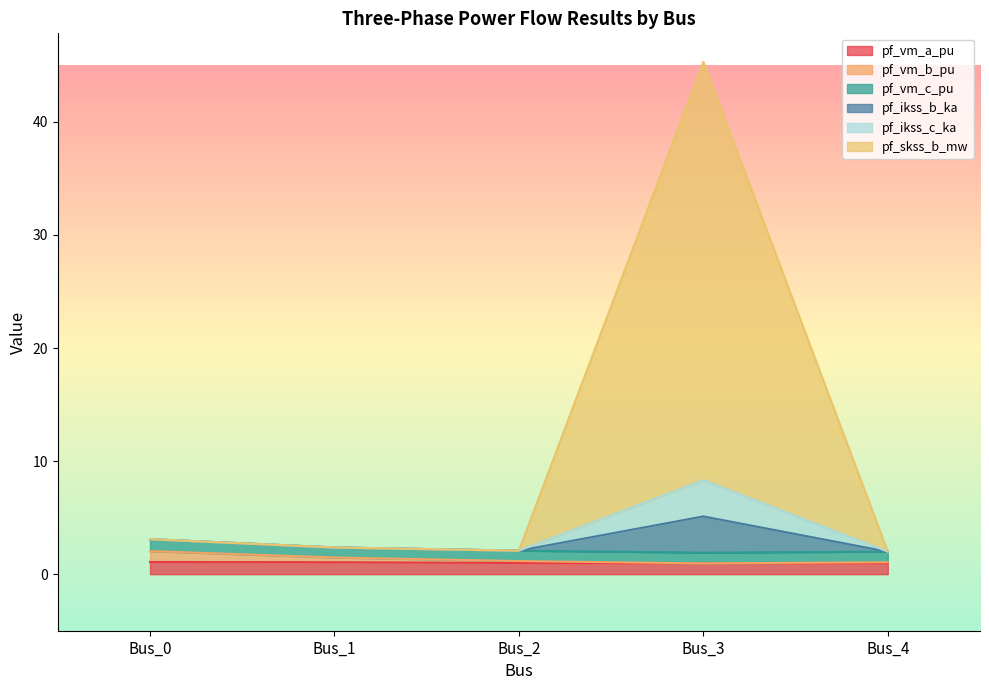

At which category is the sum across all series the highest?

Bus_3